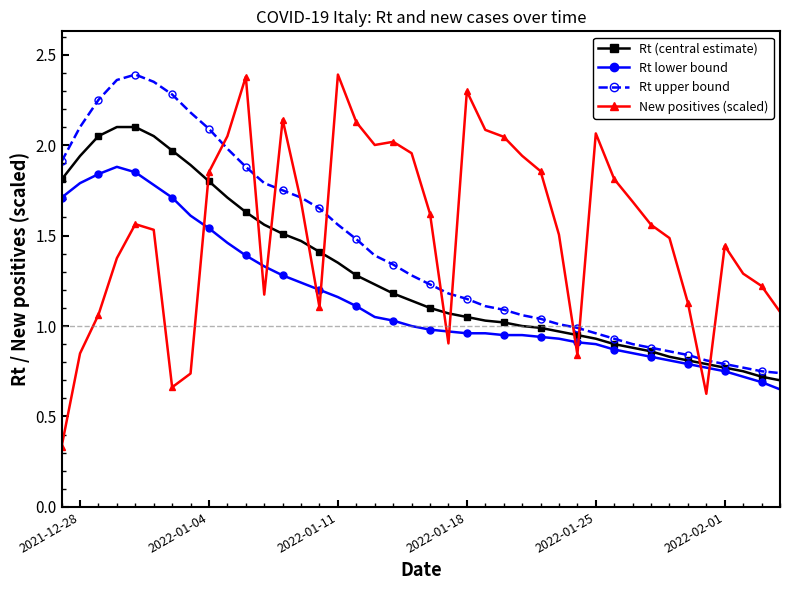

Which series has the largest range (max minus min)?

New positives (scaled)